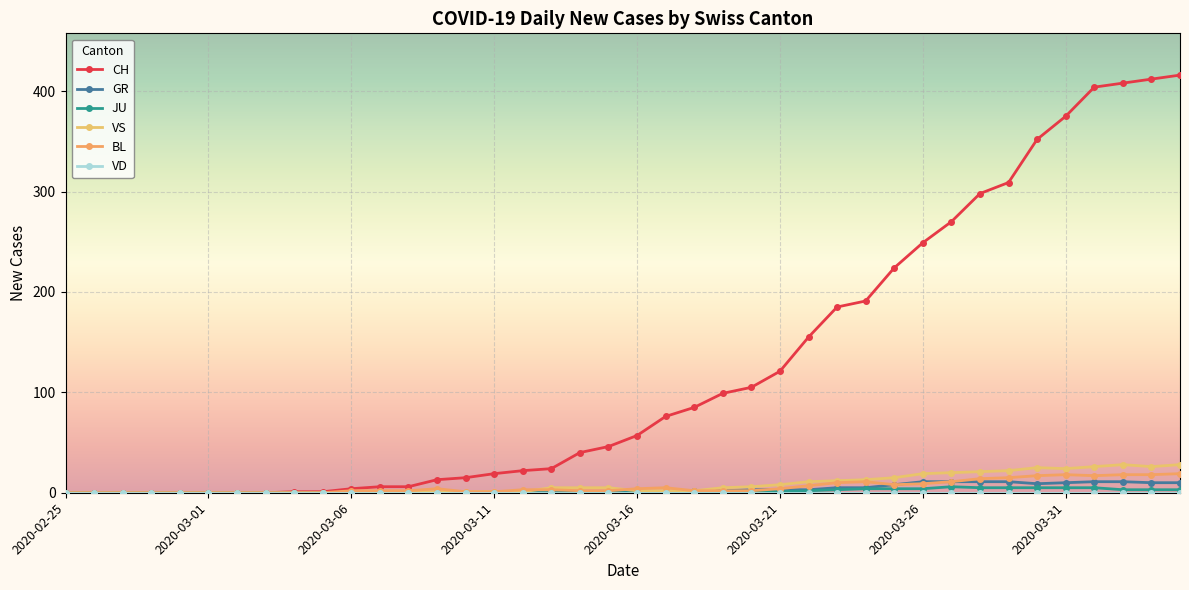

Does the chart have visible grid lines?

Yes